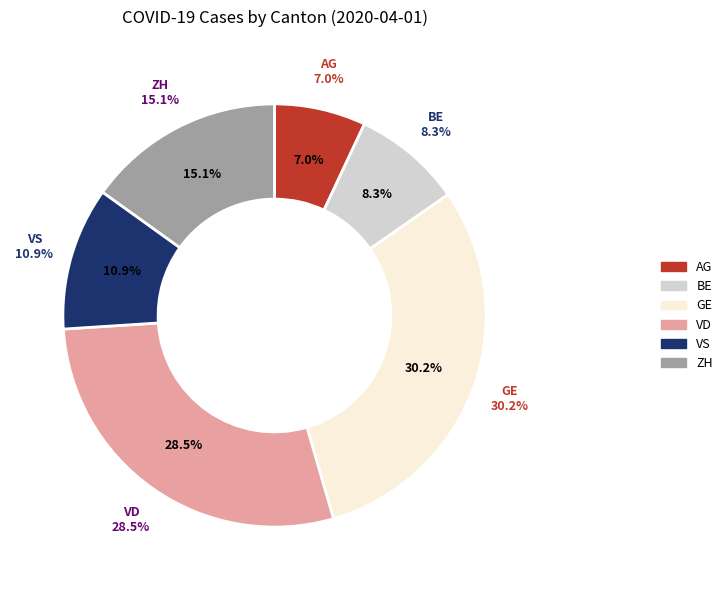

Is GE the majority of the pie?

No